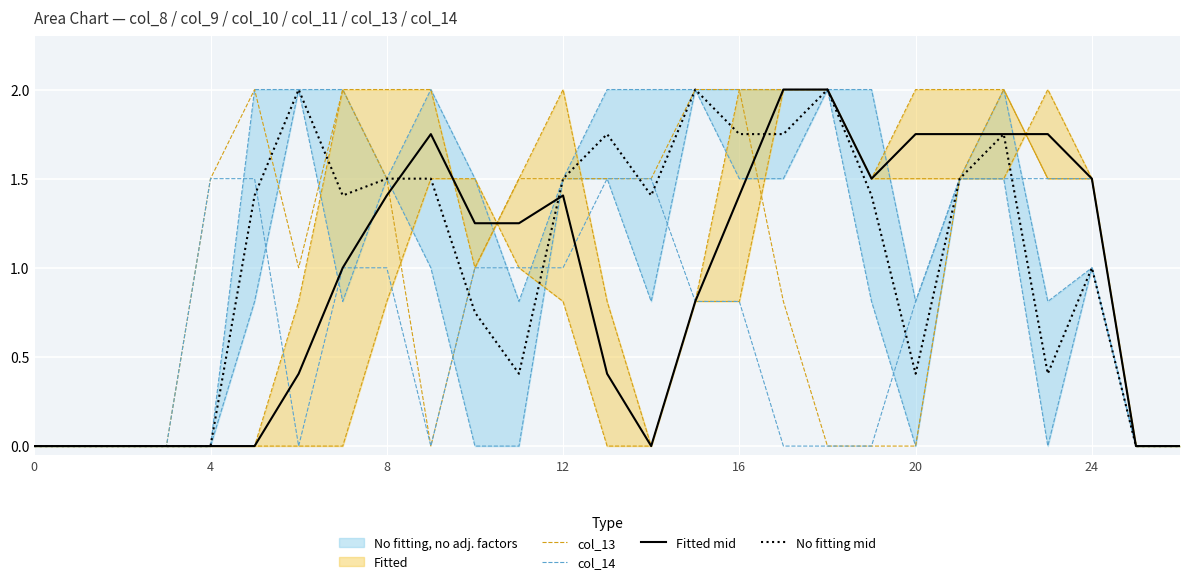

Reading left to right, transcribe all the data shown in this chart.

col_13: 0.0	0.0	0.0	0.0	1.5	2.0	1.0	2.0	1.5	0.0	1.0	1.5	1.5	1.5	1.5	2.0	2.0	0.8	0.0	0.0	0.0	1.5	2.0	1.5	1.5	0.0	0.0
col_14: 0.0	0.0	0.0	0.0	1.5	1.5	0.0	1.0	1.0	0.0	1.0	1.0	1.0	1.5	1.5	0.8	0.8	0.0	0.0	0.0	0.8	1.5	1.5	1.5	1.5	0.0	0.0
Fitted mid: 0.0	0.0	0.0	0.0	0.0	0.0	0.4	1.0	1.4	1.8	1.2	1.2	1.4	0.4	0.0	0.8	1.4	2.0	2.0	1.5	1.8	1.8	1.8	1.8	1.5	0.0	0.0
No fitting mid: 0.0	0.0	0.0	0.0	0.0	1.4	2.0	1.4	1.5	1.5	0.8	0.4	1.5	1.8	1.4	2.0	1.8	1.8	2.0	1.4	0.4	1.5	1.8	0.4	1.0	0.0	0.0